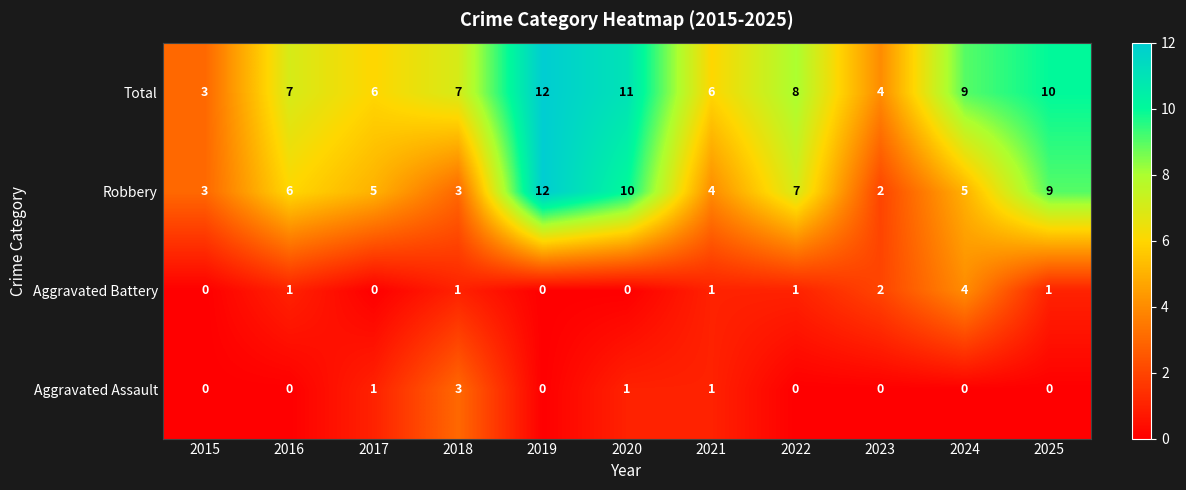

Rank the series at 2024 from lowest to highest value.

Aggravated Assault, Aggravated Battery, Robbery, Total